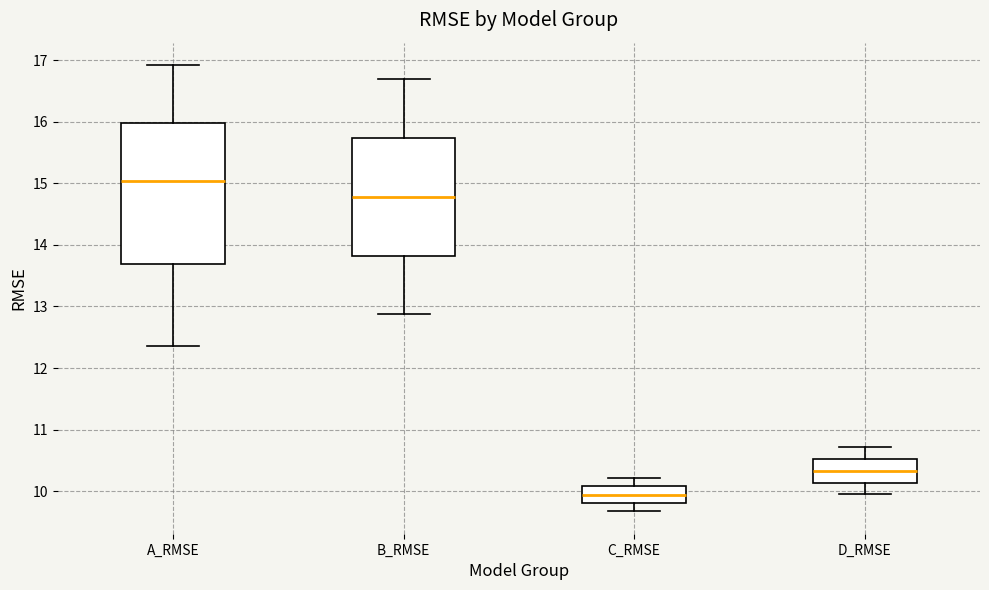

Where does the lower whisker of the box for C_RMSE end on the y-axis? The values are not printed on the chart, so give them approximately, as read against the axis.

9.7